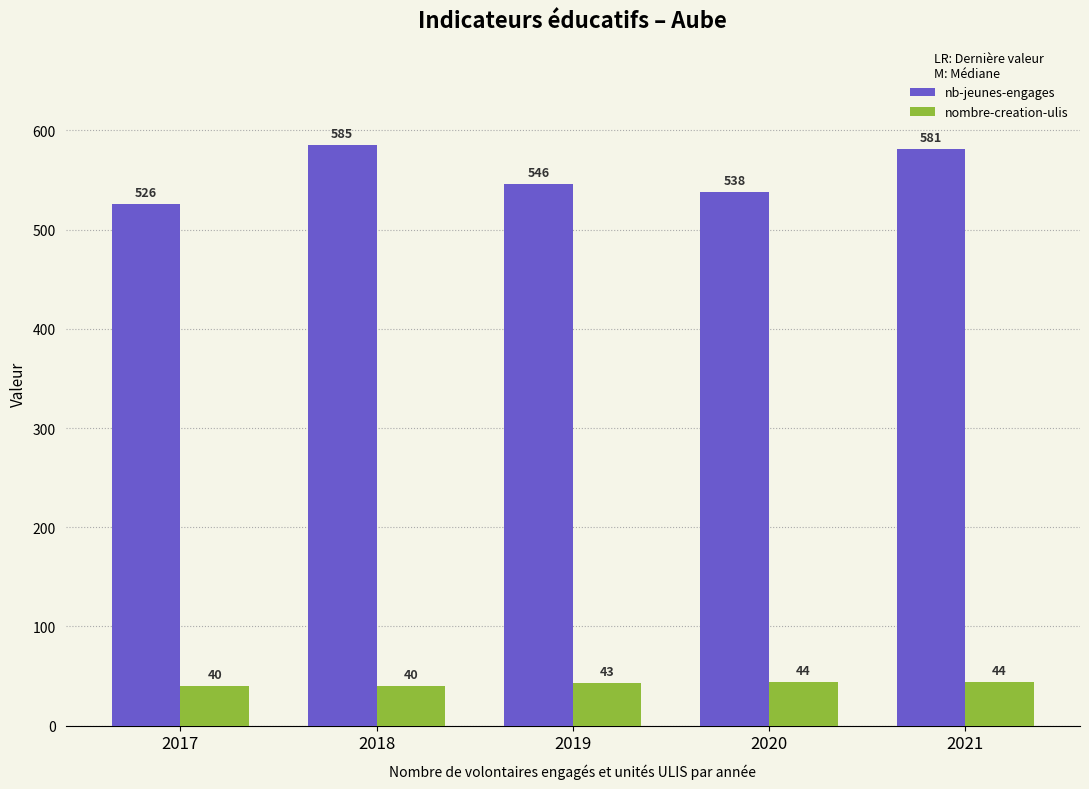

What is the total value across all series at 2017?

566